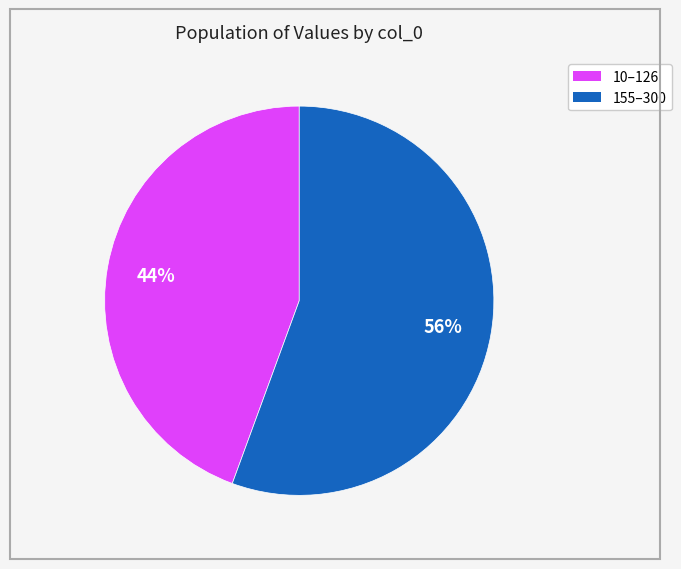

Does any single category account for the majority?

Yes